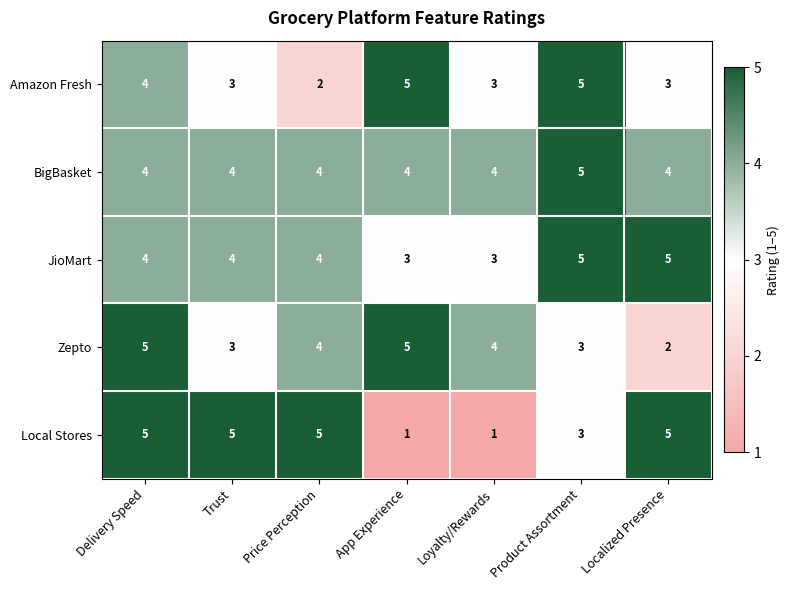

How many data points in Amazon Fresh are less than 3?

1